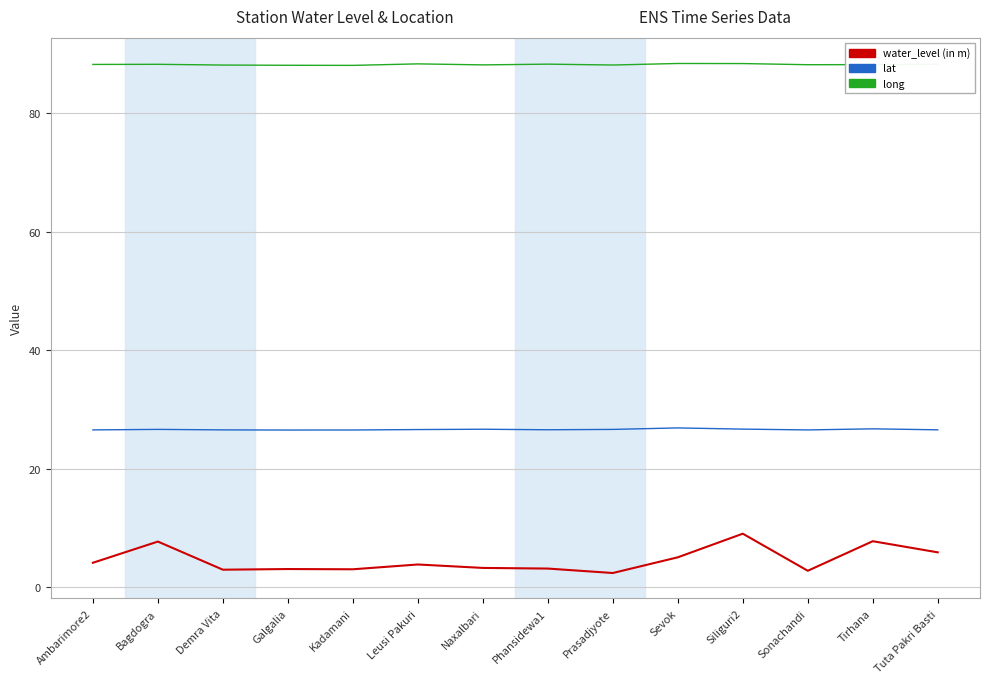

What is the maximum value shown in the chart?

88.4